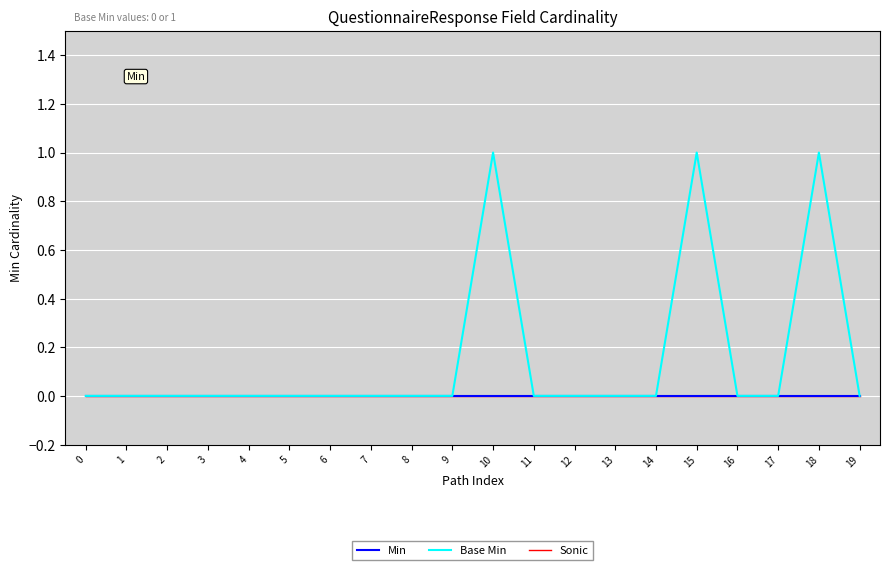

List the labels in order of Base Min value, largest first.

10, 15, 18, 0, 1, 2, 3, 4, 5, 6, 7, 8, 9, 11, 12, 13, 14, 16, 17, 19